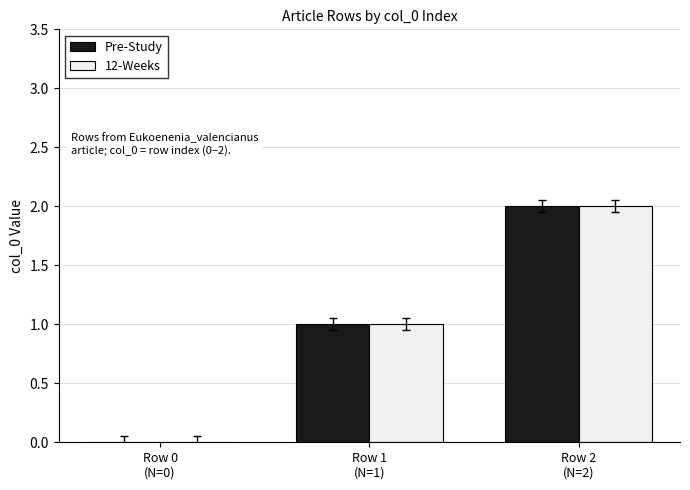

Which label corresponds to the largest value in the chart?

Row 2
(N=2)